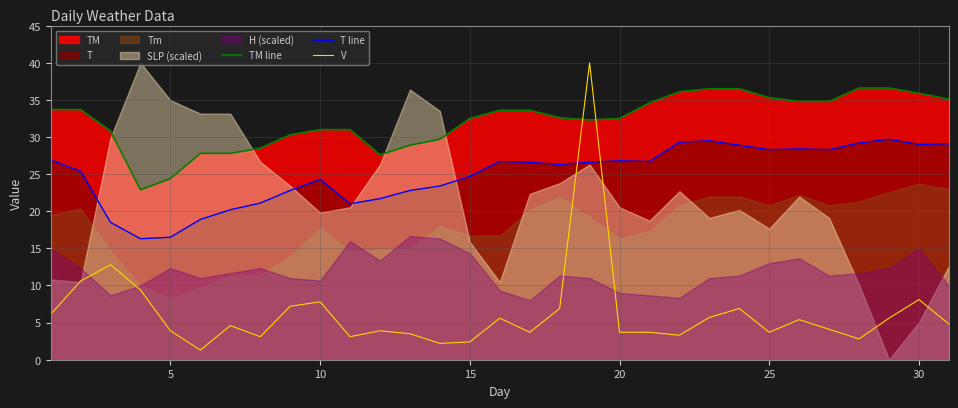

Does the chart have visible grid lines?

Yes